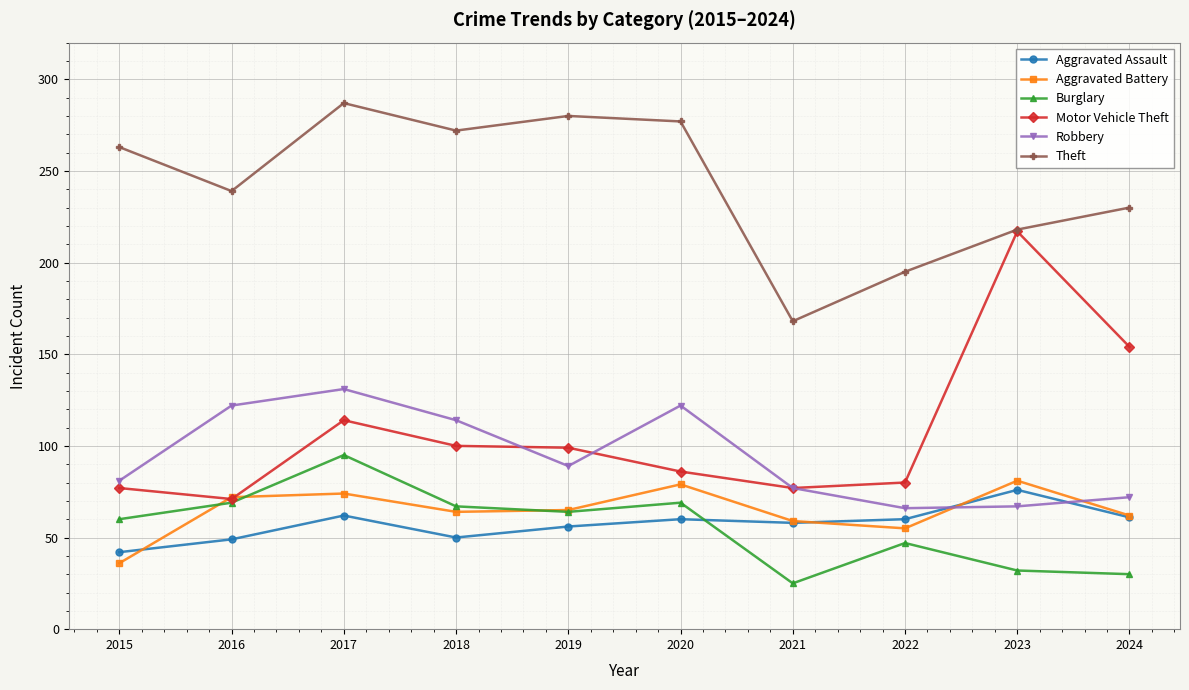

What is the sum of the Aggravated Battery values at 2022 and 2015?

91